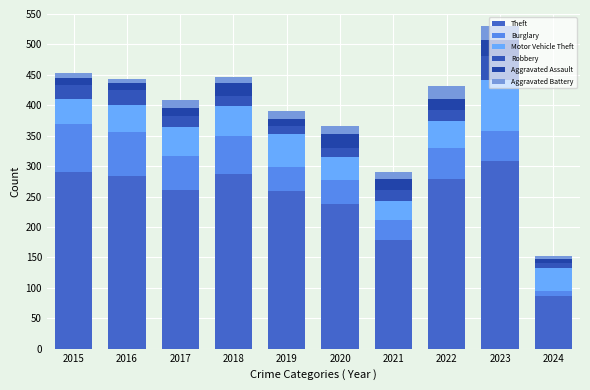

How many values in the Theft series are below 279?

5